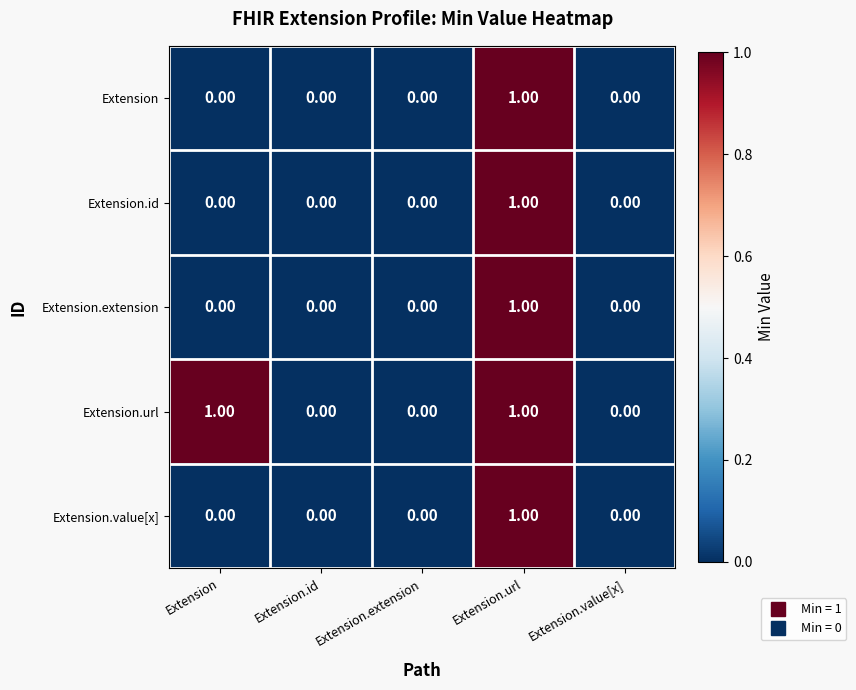

Which series changed the most between Extension and Extension.value[x]?

Extension.url